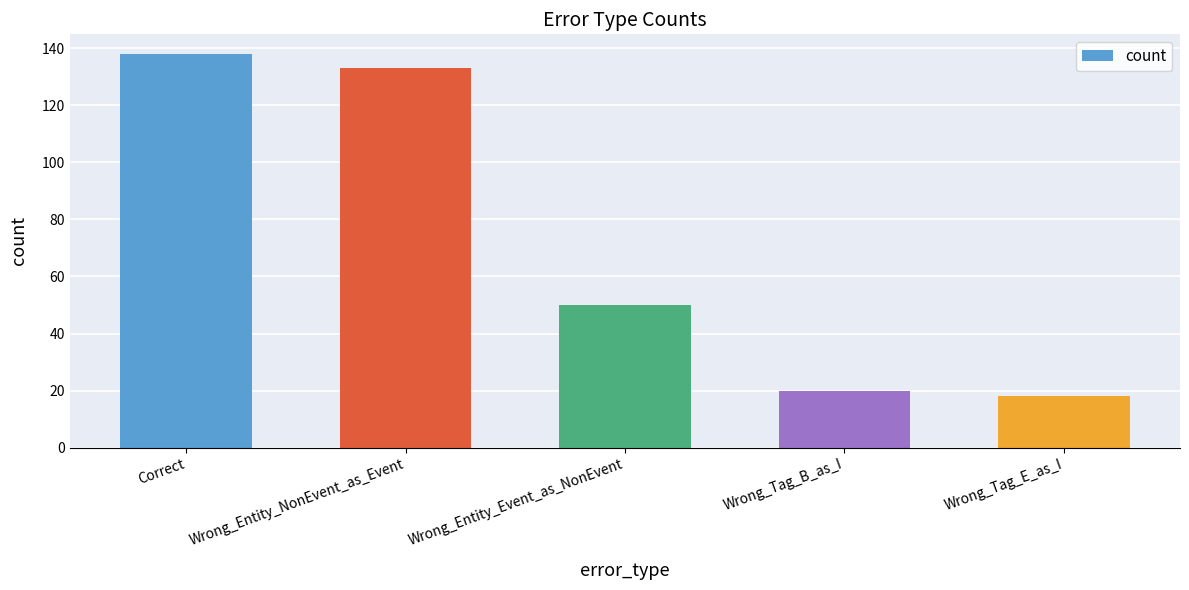

Rank the categories by value from lowest to highest.

Wrong_Tag_E_as_I, Wrong_Tag_B_as_I, Wrong_Entity_Event_as_NonEvent, Wrong_Entity_NonEvent_as_Event, Correct